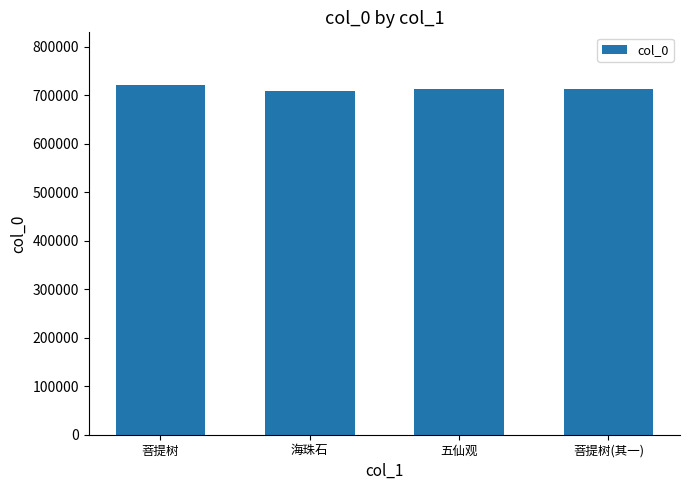

What position from the right is 菩提树?

4